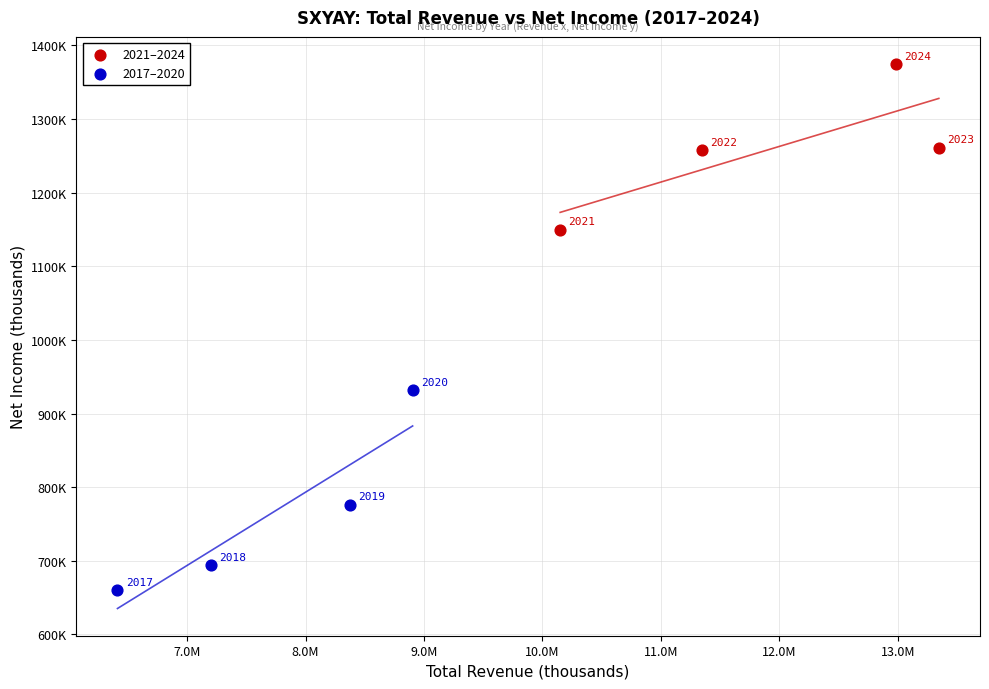

What are all the series names shown in the legend?

2021–2024, 2017–2020